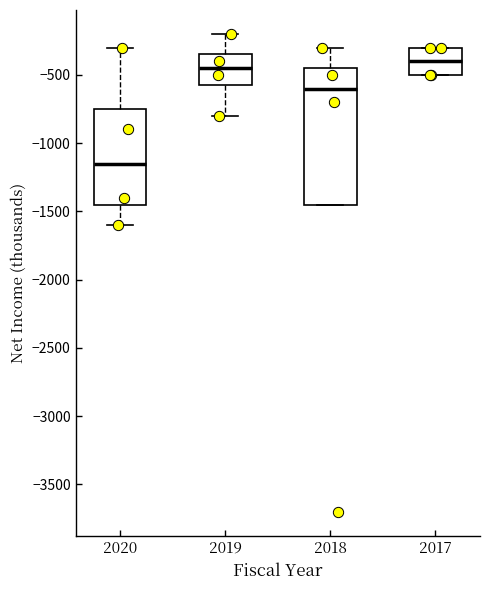

Which box's median line is the lowest?

2020